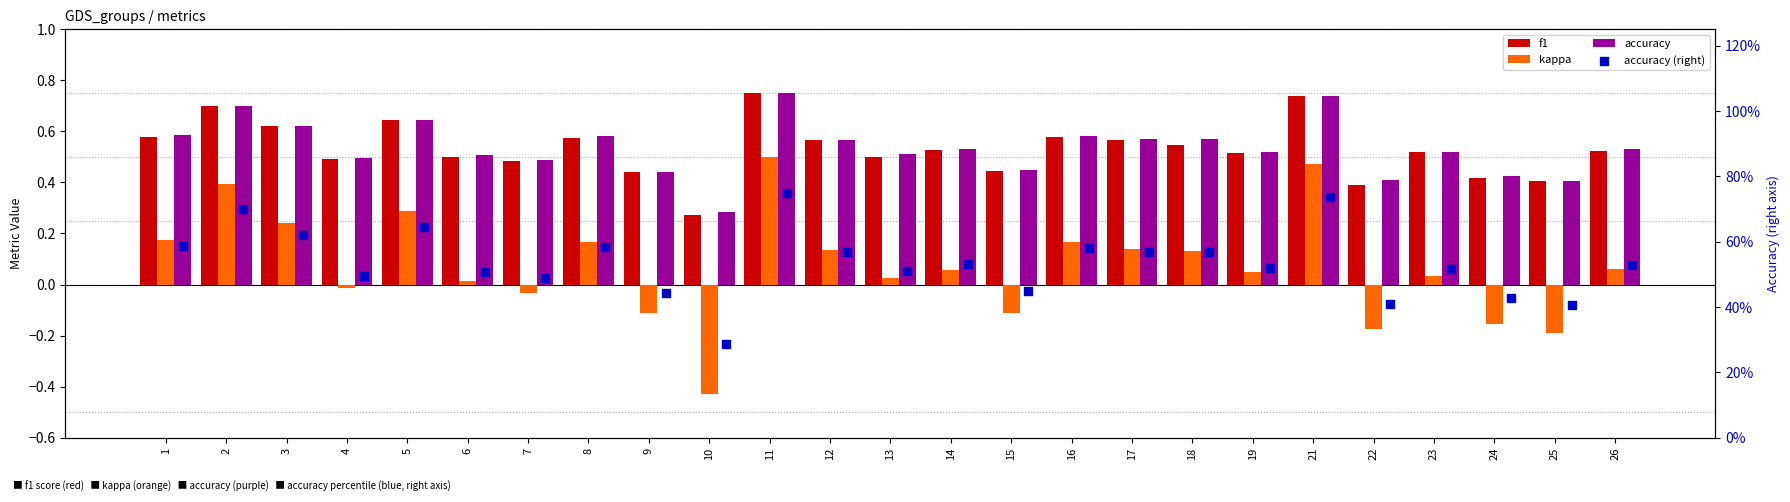

What are all the series names shown in the legend?

f1, kappa, accuracy, accuracy (right)